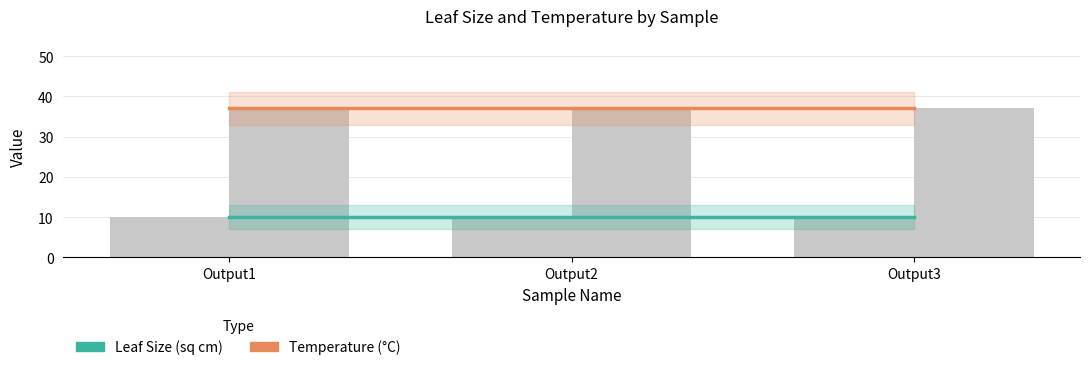

Count the number of categories in the chart.

3